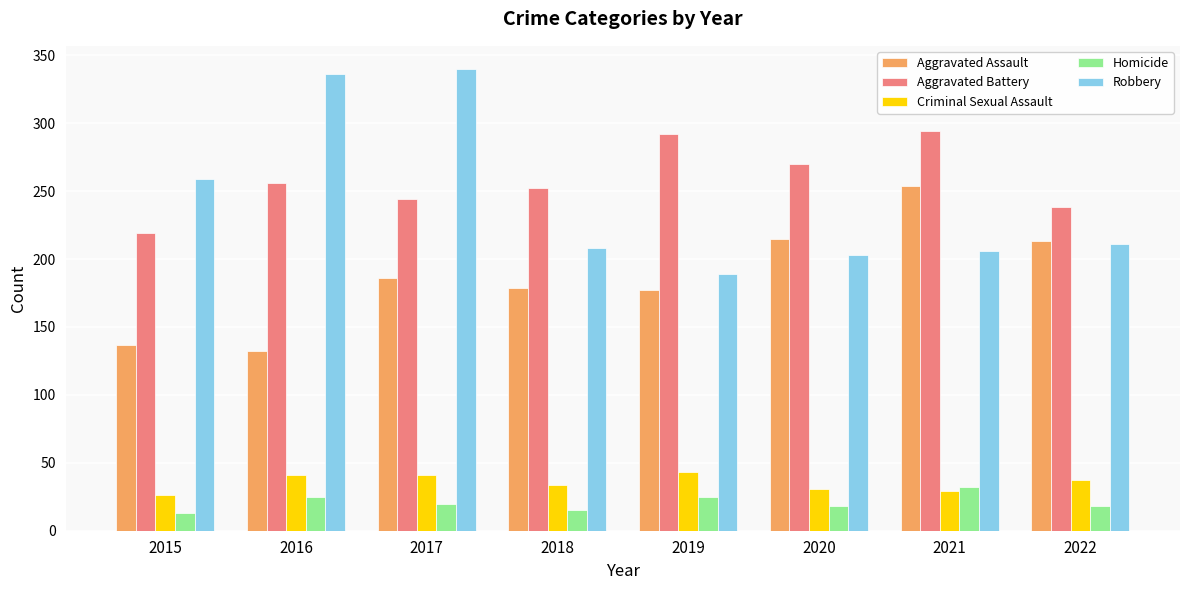

What are all the series names shown in the legend?

Aggravated Assault, Aggravated Battery, Criminal Sexual Assault, Homicide, Robbery